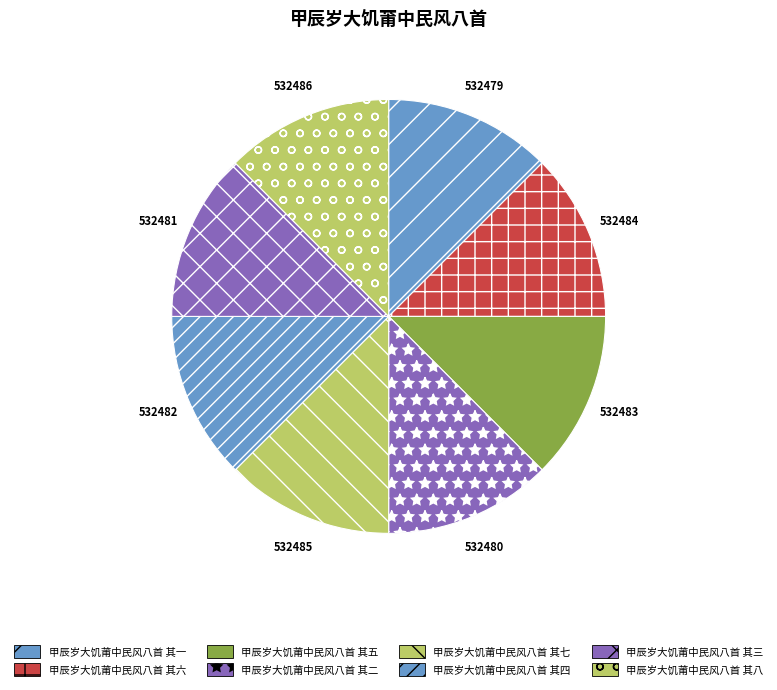

To the nearest percent, what percentage of the pie is 甲辰岁大饥莆中民风八首 其七?

13%